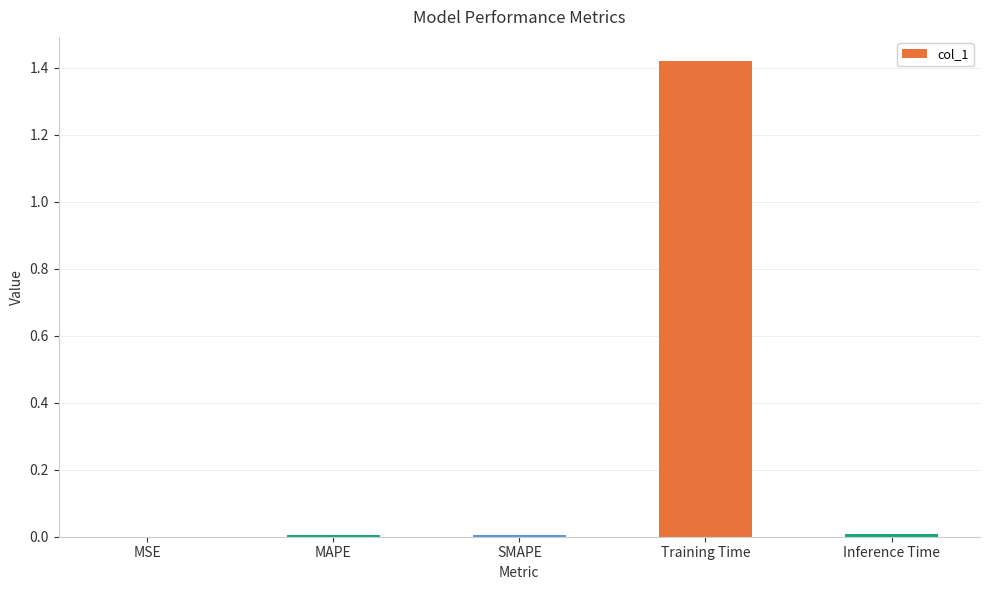

Between Training Time and SMAPE, which is larger?

Training Time